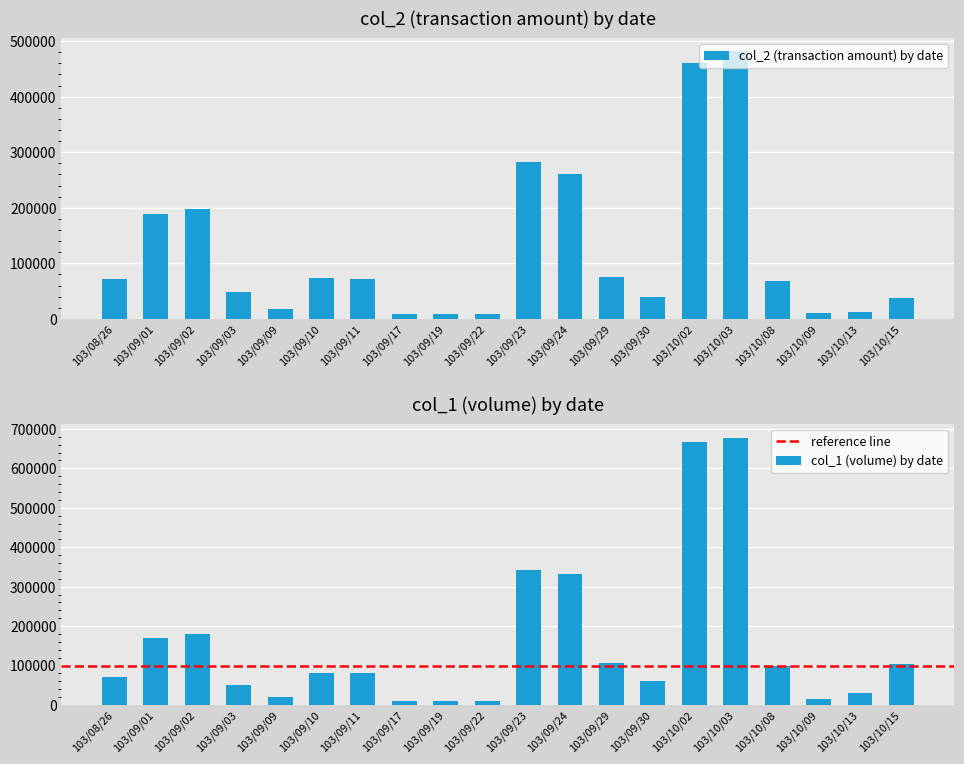

Which category has the lowest value across all series?

103/09/17